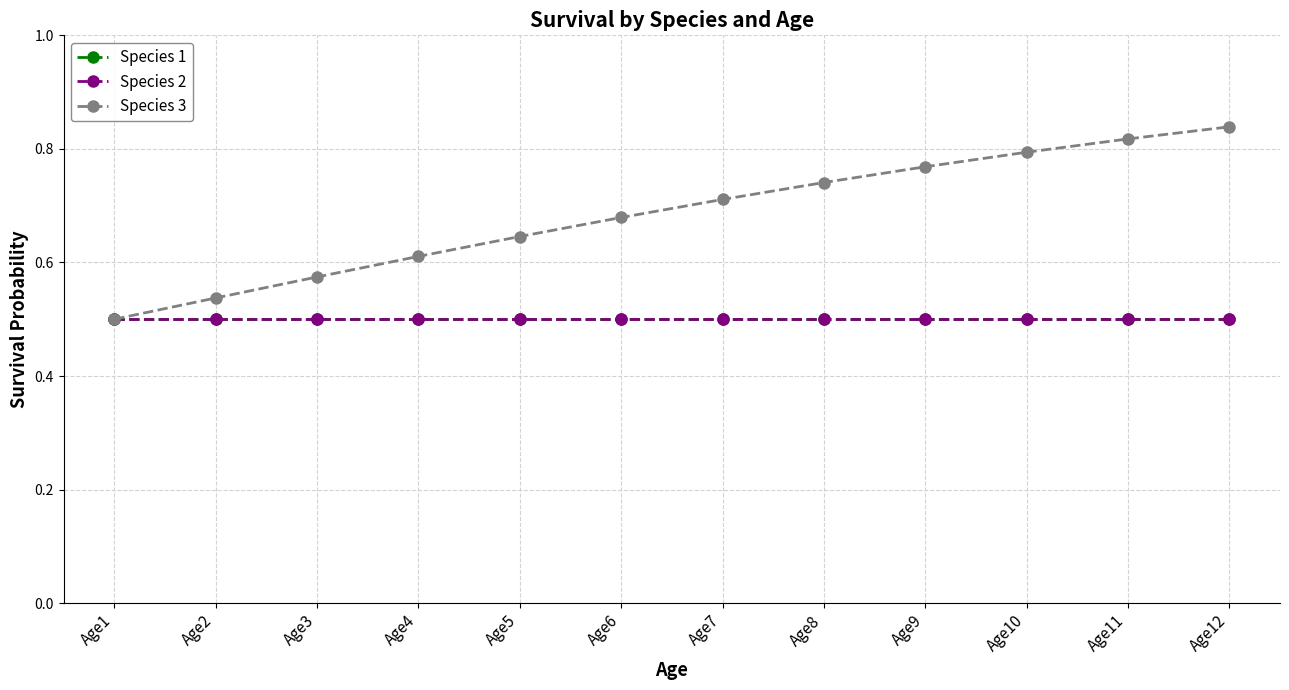

Does the chart display data point markers on the line(s)?

Yes